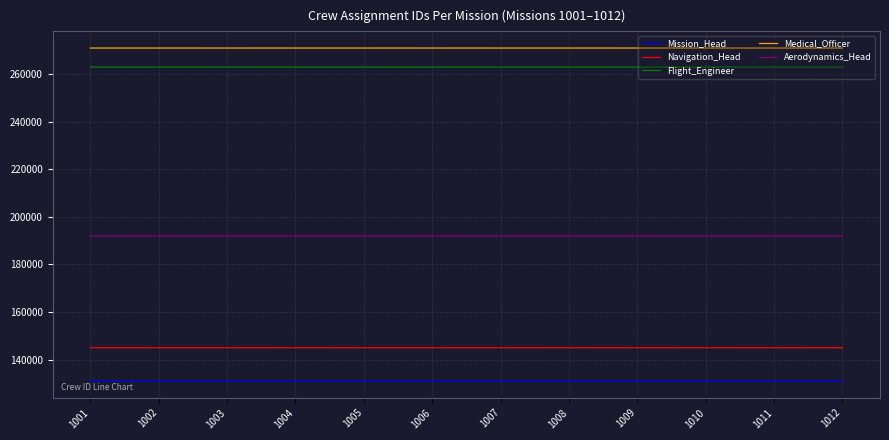

What is the minimum value shown in the chart?

131003